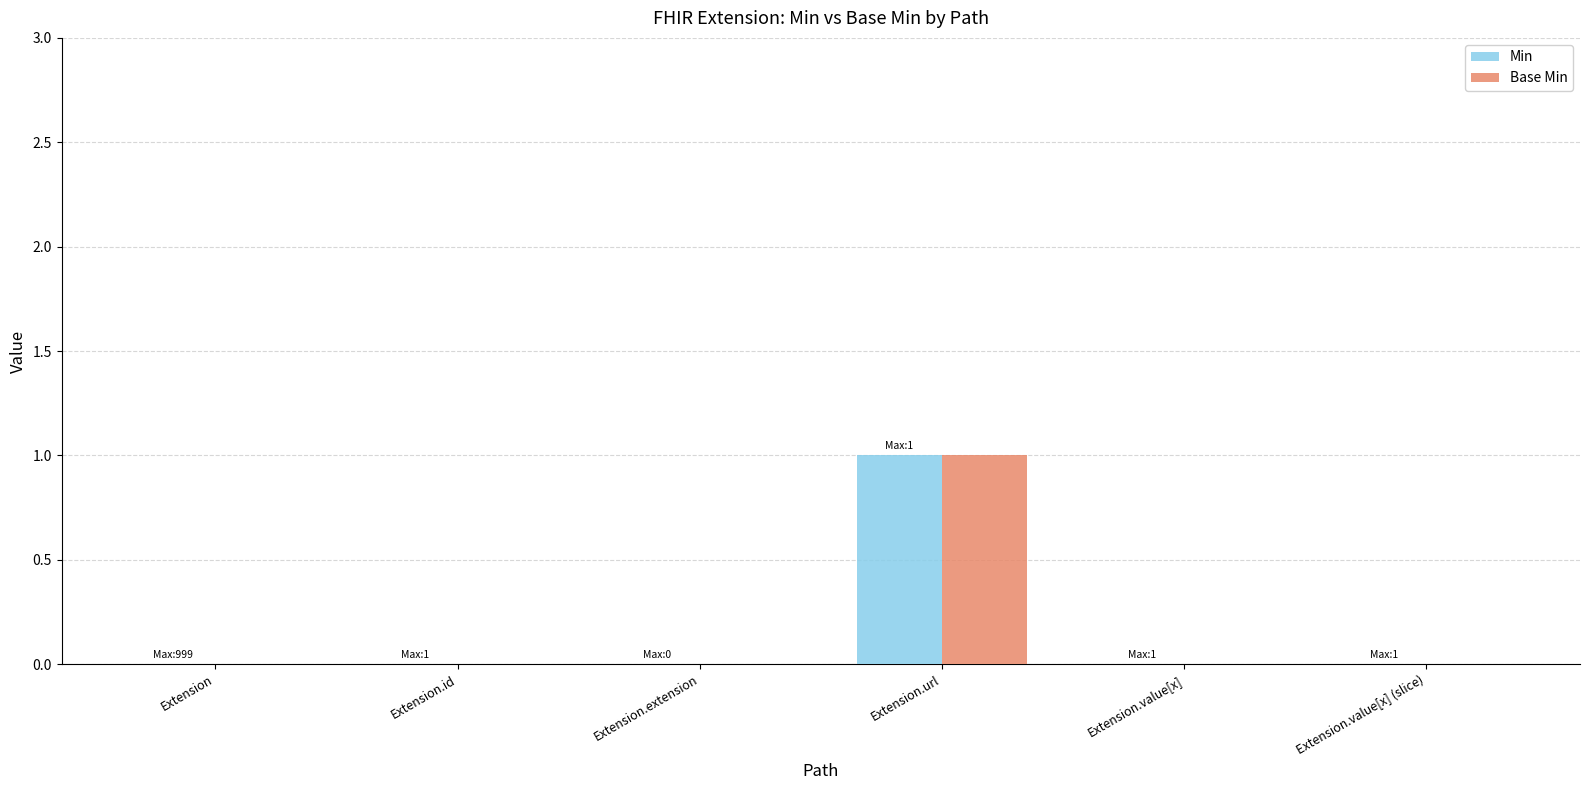

True or false: Min has a value of 2 at Extension.url.

False